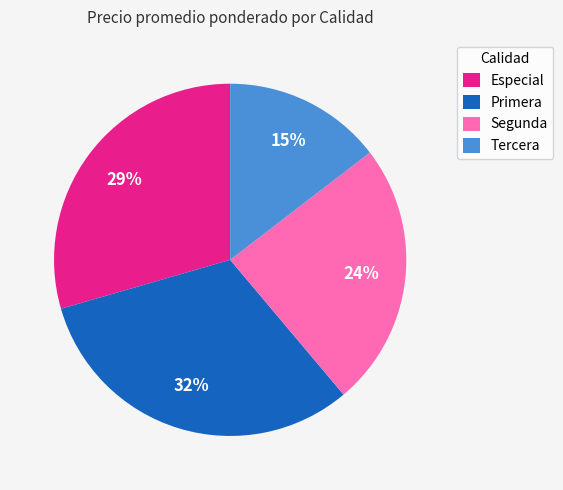

How many slices are in this pie chart?

4